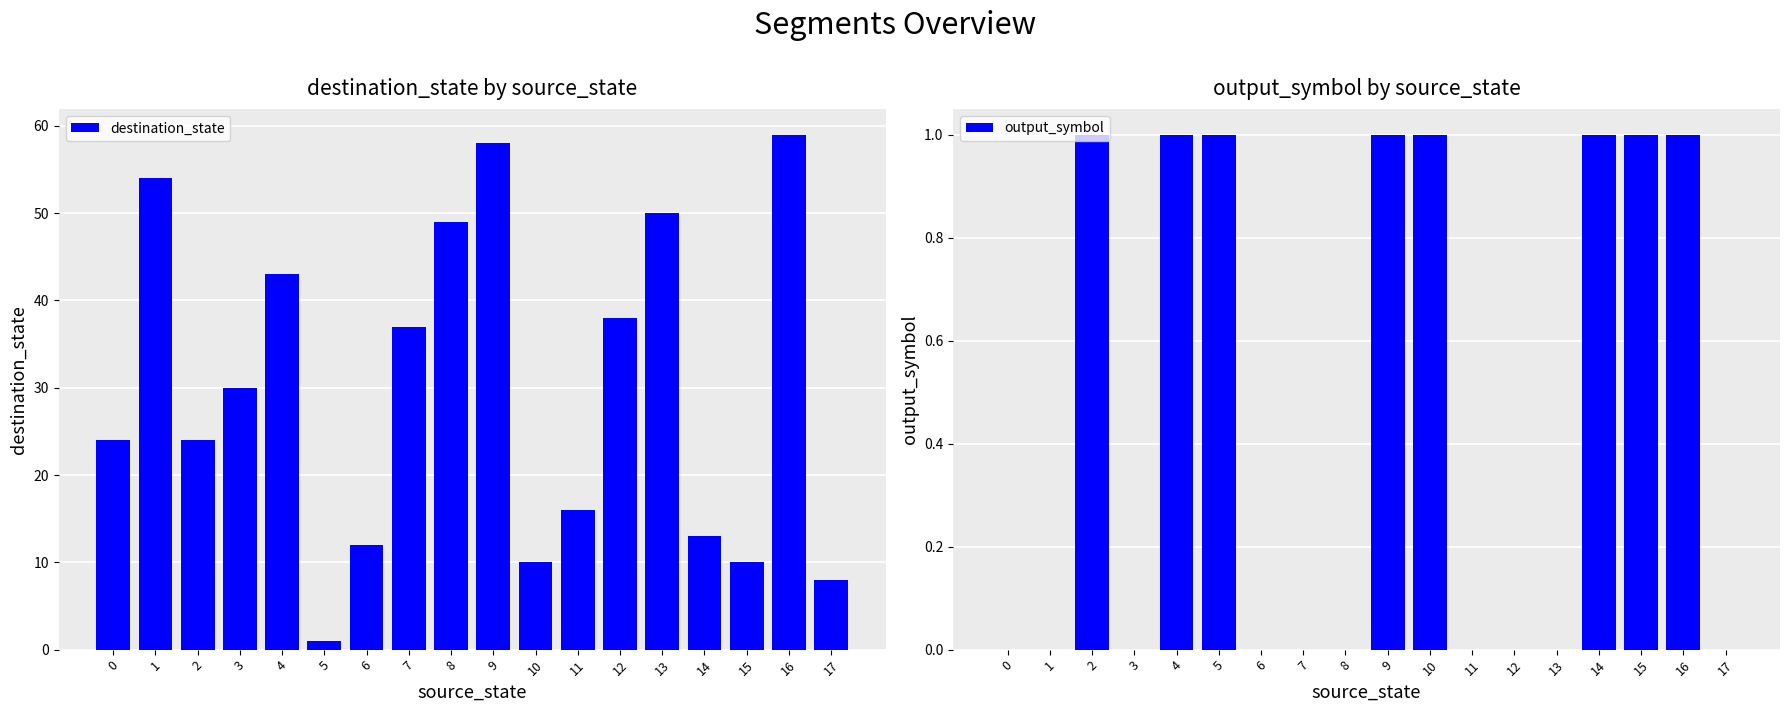

How many values in the output_symbol series exceed 0?

8